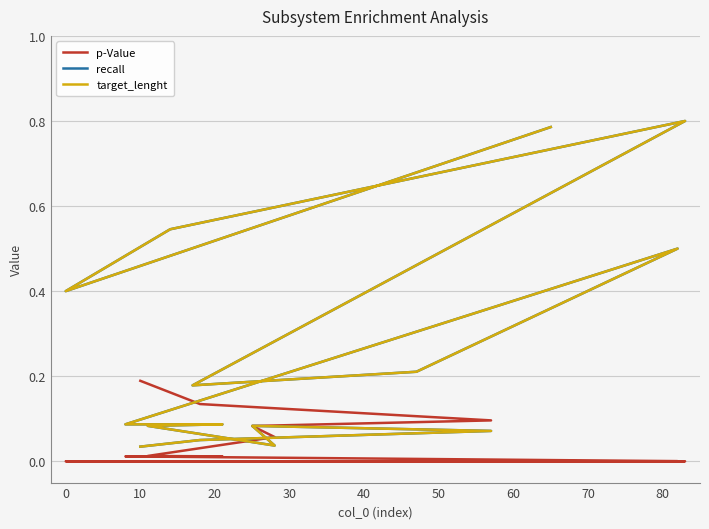

How many times do recall and p-Value cross each other?

3